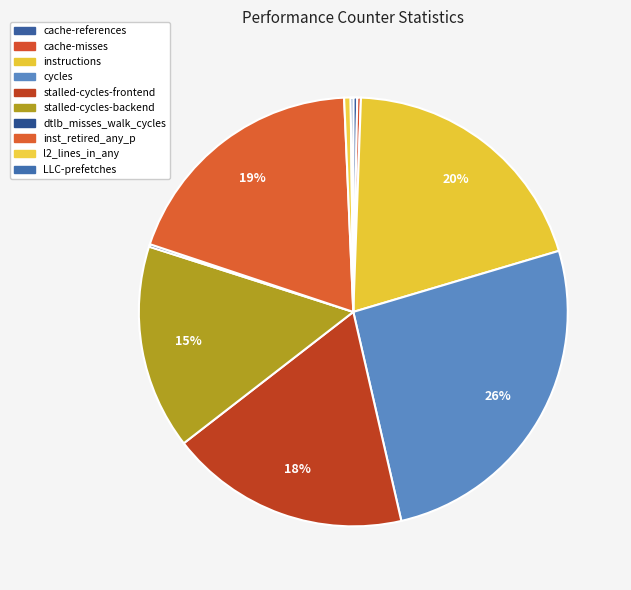

Rank the categories by value from highest to lowest.

cycles, instructions, inst_retired_any_p, stalled-cycles-frontend, stalled-cycles-backend, l2_lines_in_any, cache-references, cache-misses, LLC-prefetches, dtlb_misses_walk_cycles